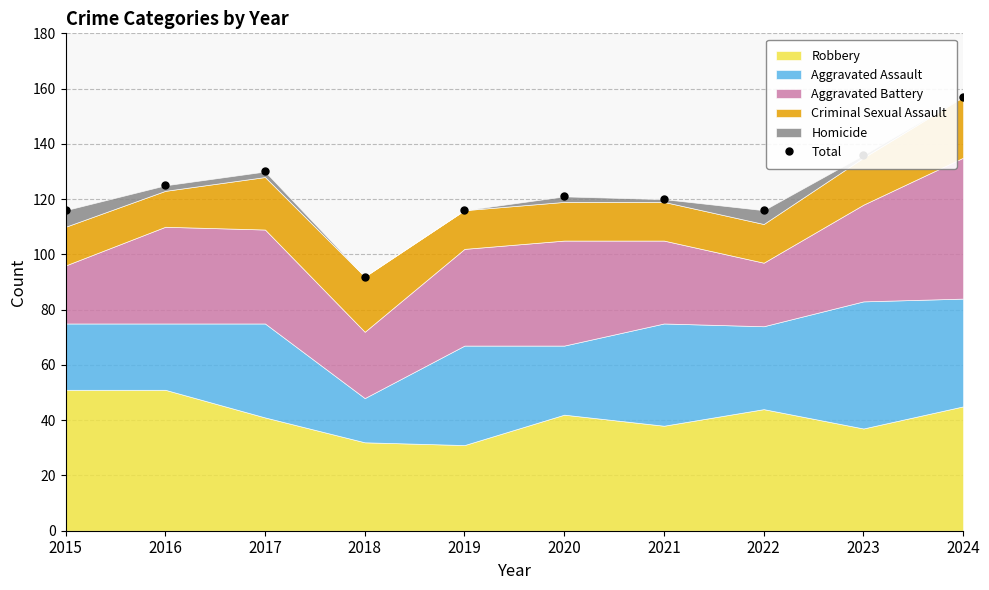

Reading left to right, what are all the values shown in this chart?

2015=116	2016=125	2017=130	2018=92	2019=116	2020=121	2021=120	2022=116	2023=136	2024=157